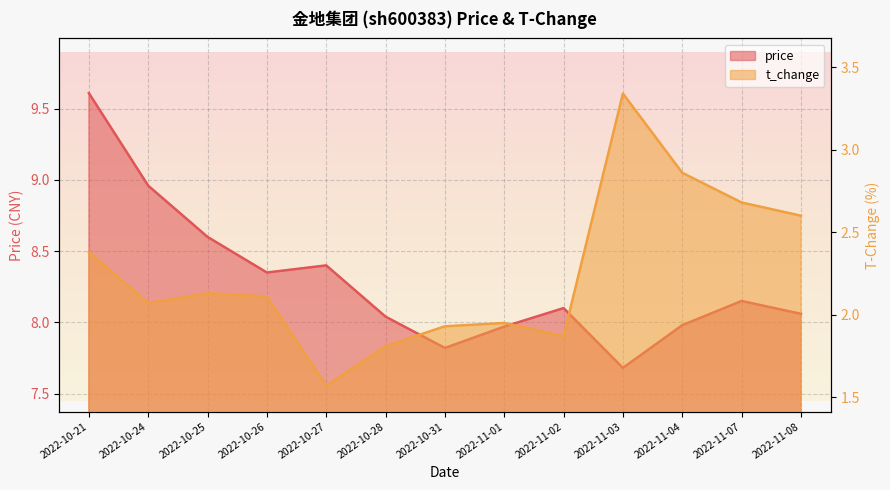

Where is the first local maximum for price?

2022-10-27